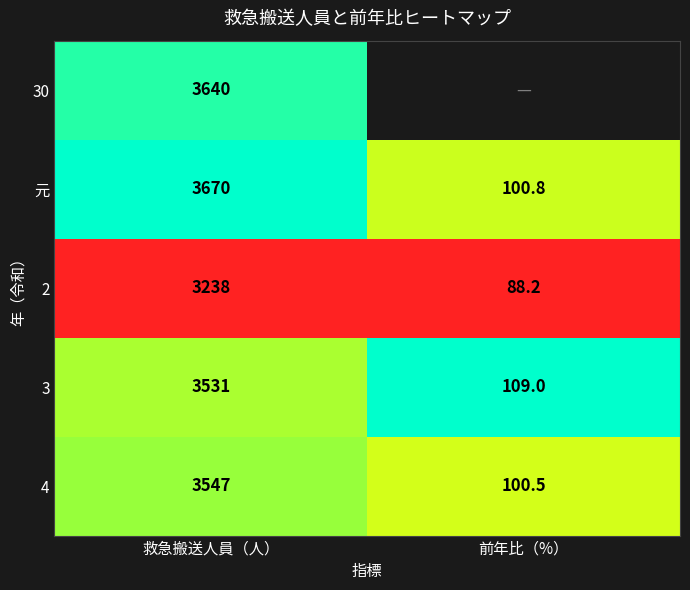

The value of 元 at 前年比（%） is 0.8. True or false?

False